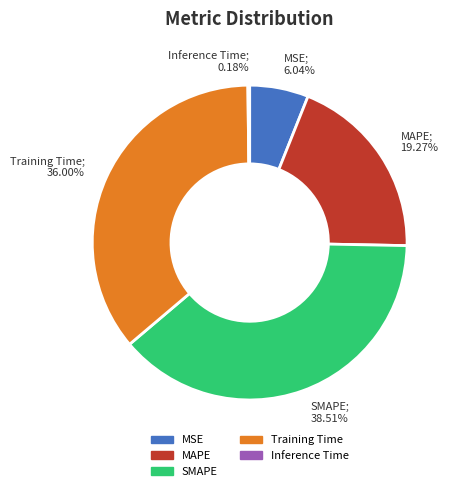

Is it true that SMAPE is 30% of the pie?

False